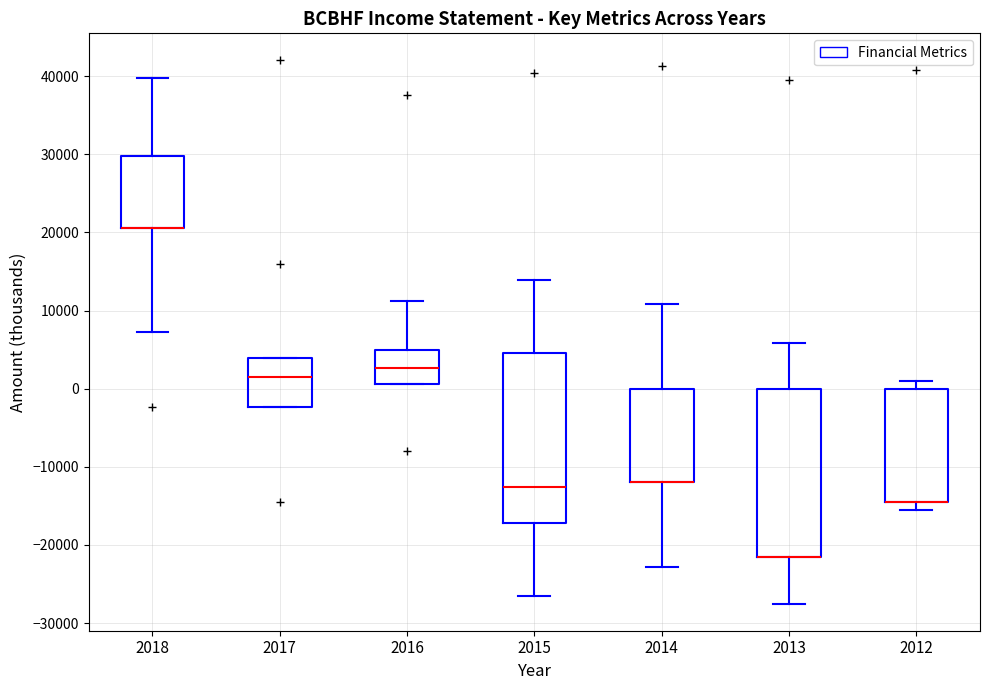

Reading left to right, transcribe this box plot: for each box, give where its median line is, the range the box spans, and where its two whiskers end, as read against the y-axis. The values are not printed on the chart, so give them approximately, as read against the axis.

2018: median 21000 (drawn on the box's lower edge), box 21000 to 30000, whiskers 7000 to 40000
2017: median 2000, box -2000 to 4000, whiskers -2000 to 4000
2016: median 3000, box 1000 to 5000, whiskers 1000 to 11000
2015: median -13000, box -17000 to 5000, whiskers -26000 to 14000
2014: median -12000 (drawn on the box's lower edge), box -12000 to 0, whiskers -23000 to 11000
2013: median -22000 (drawn on the box's lower edge), box -22000 to 0, whiskers -27000 to 6000
2012: median -14000 (drawn on the box's lower edge), box -14000 to 0, whiskers -15000 to 1000